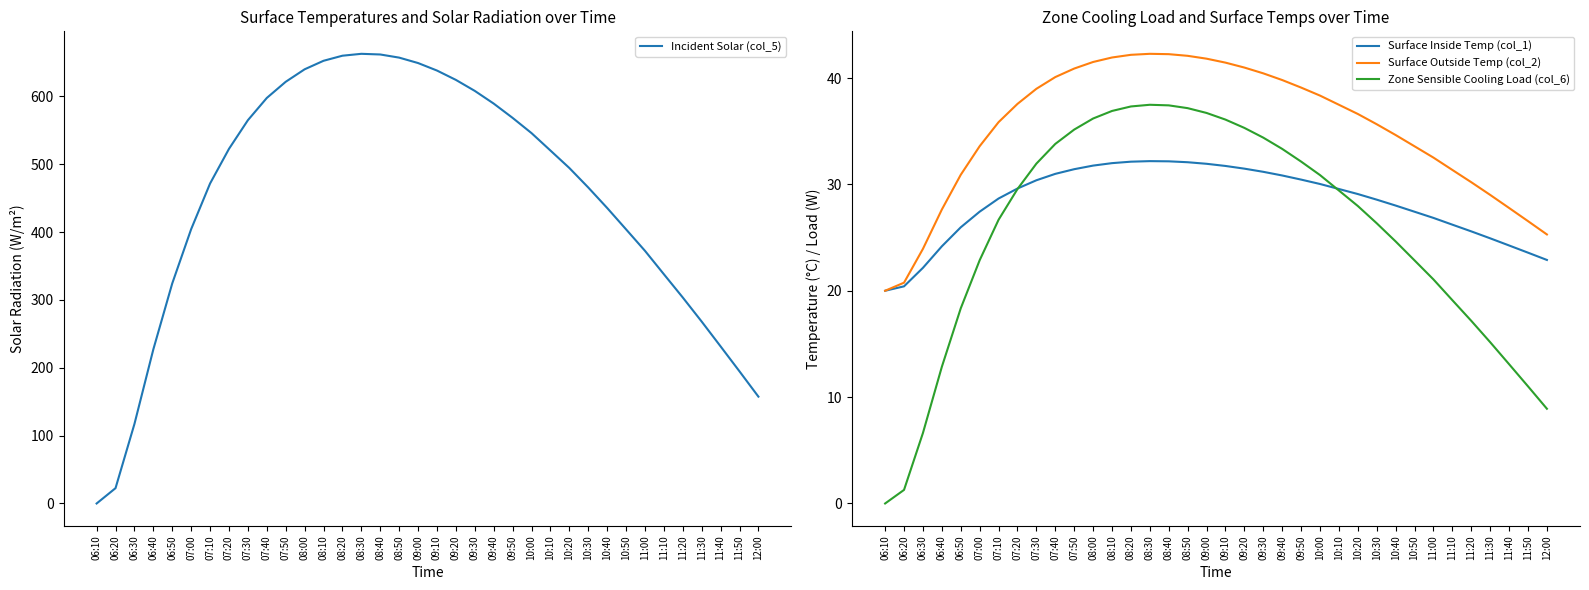

What position from the right is 07:10?

30